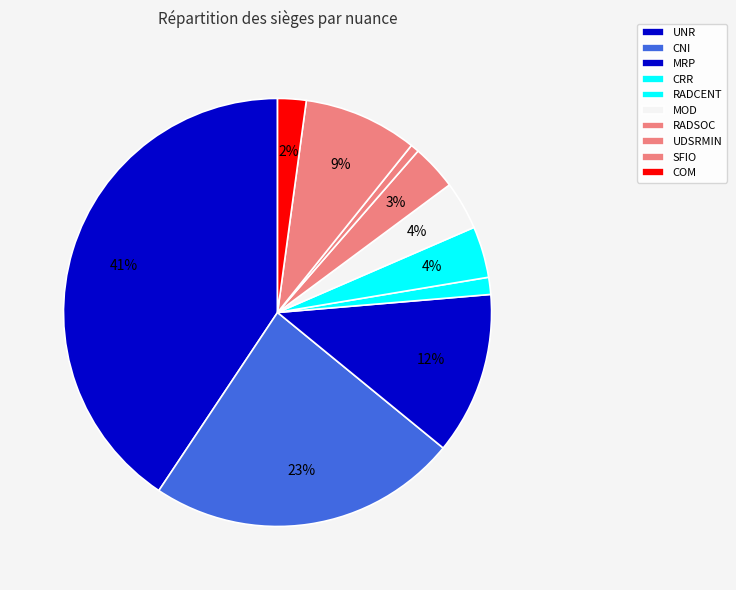

To the nearest percent, what percentage of the pie is MRP?

12%